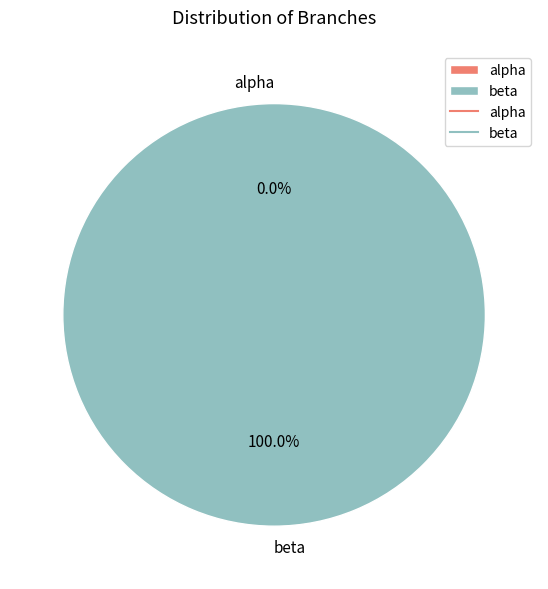

To the nearest percent, what is the difference between the alpha and beta slice percentages?

100%